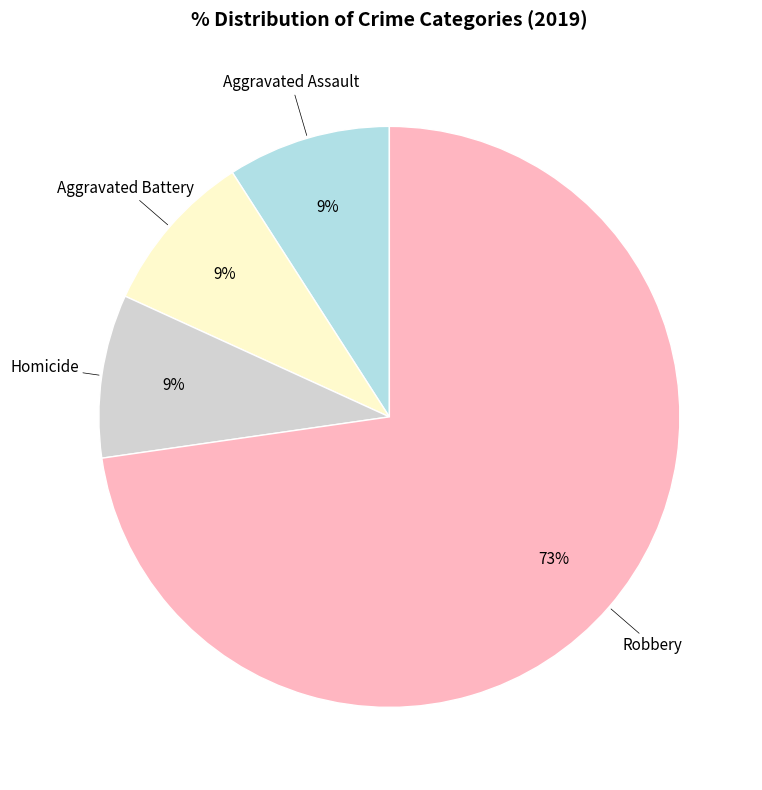

To the nearest percent, what is the difference between the largest and smallest slice percentages?

64%